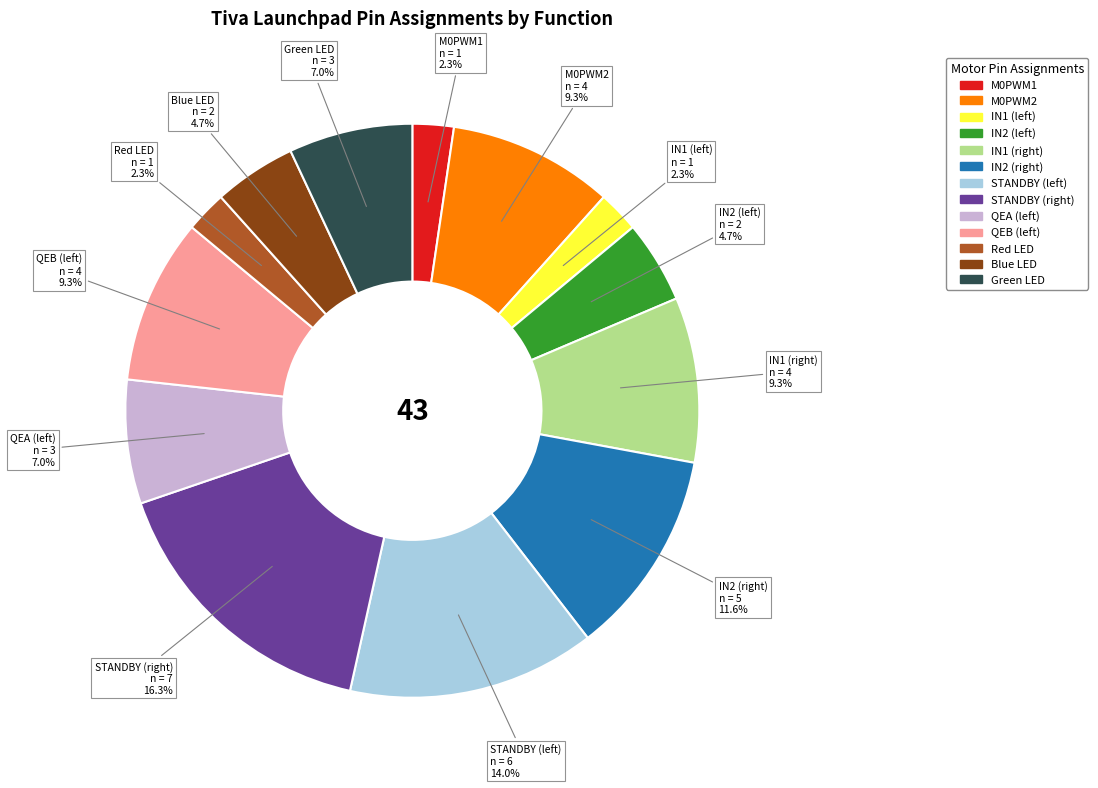

Count the number of slices in the pie.

13